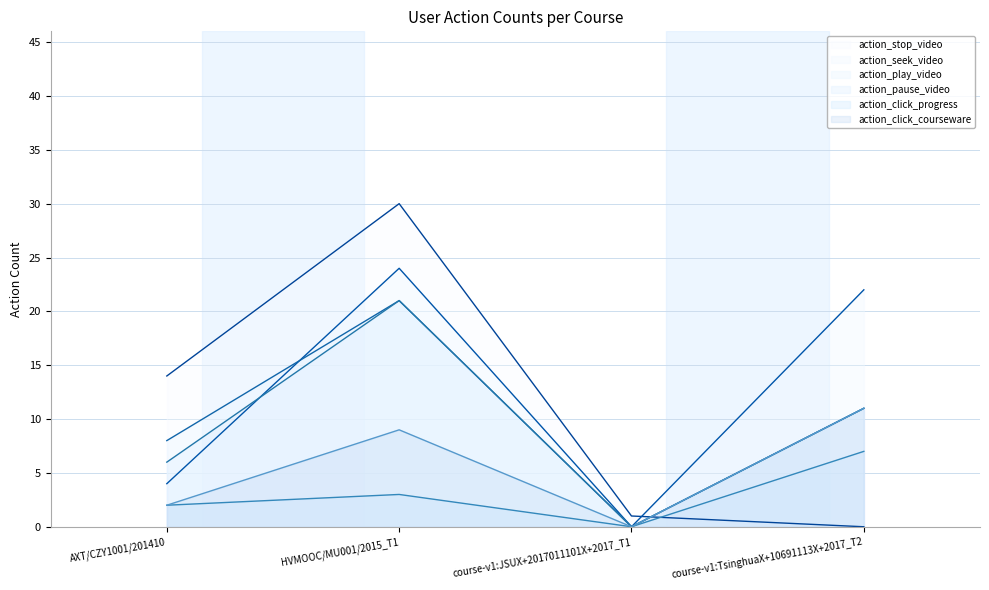

True or false: action_click_progress and action_play_video intersect in this chart.

False